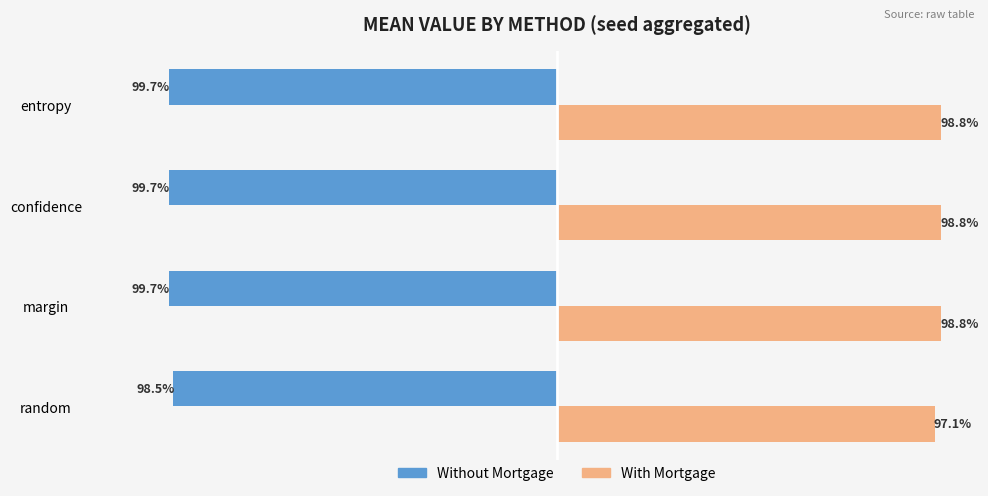

Where is With Mortgage nearest to the value 97?

random